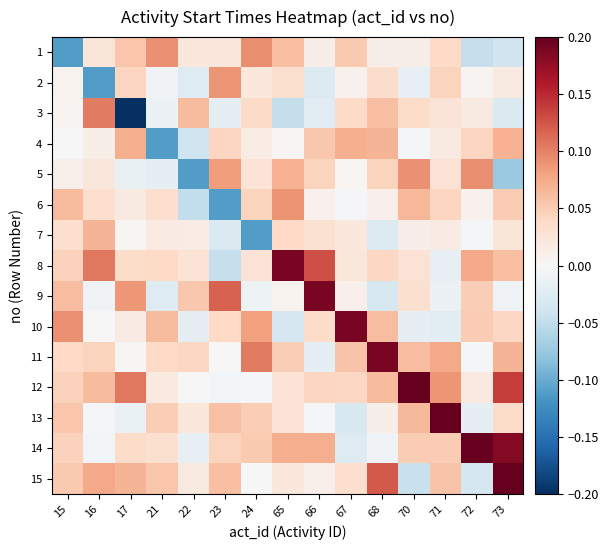

List the series in order of their peak value, lowest first.

7, 4, 2, 6, 5, 1, 3, 8, 9, 10, 11, 12, 13, 14, 15